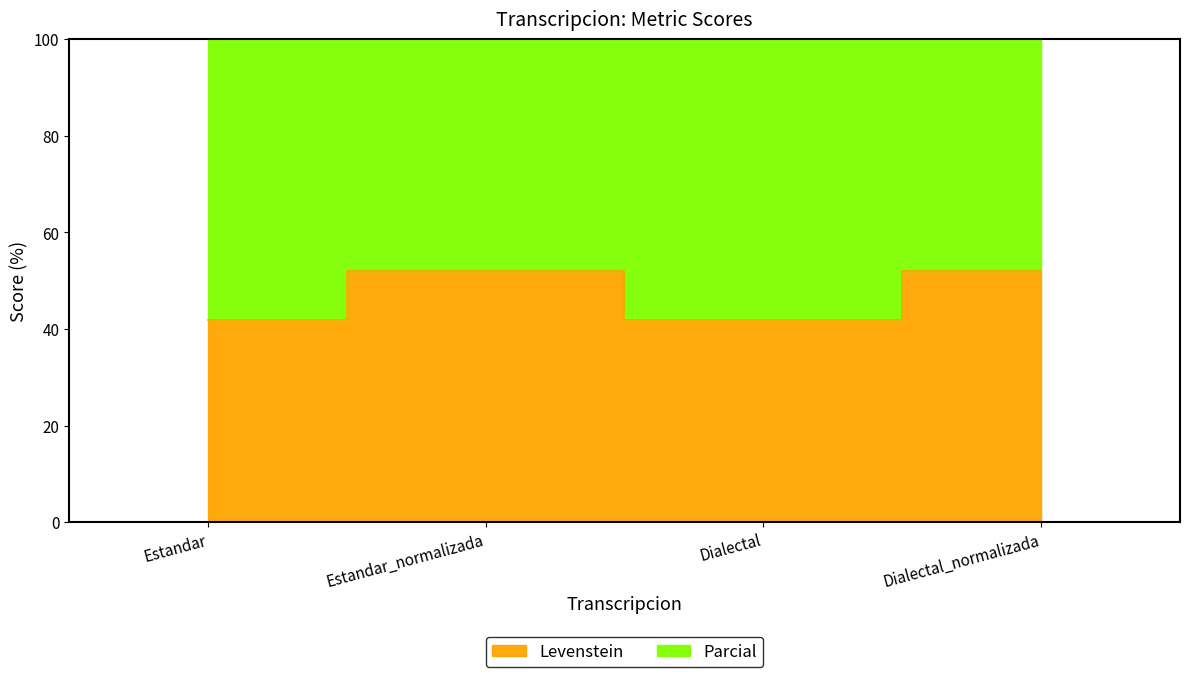

Rank the series by their maximum value, from lowest to highest.

Levenstein, Parcial